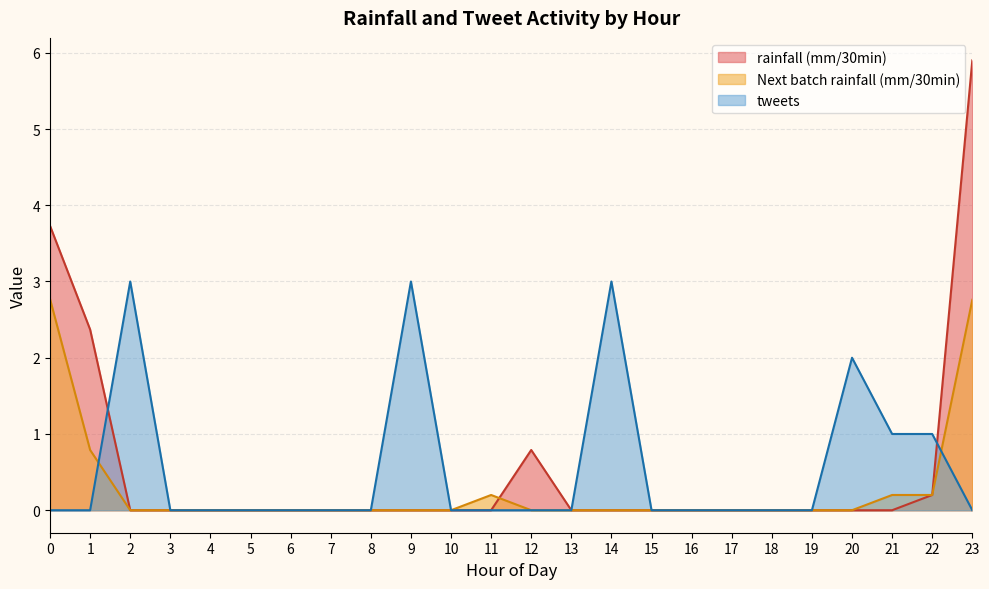

Is the value of rainfall (mm/30min) at 11 greater than the value of tweets at 9?

No